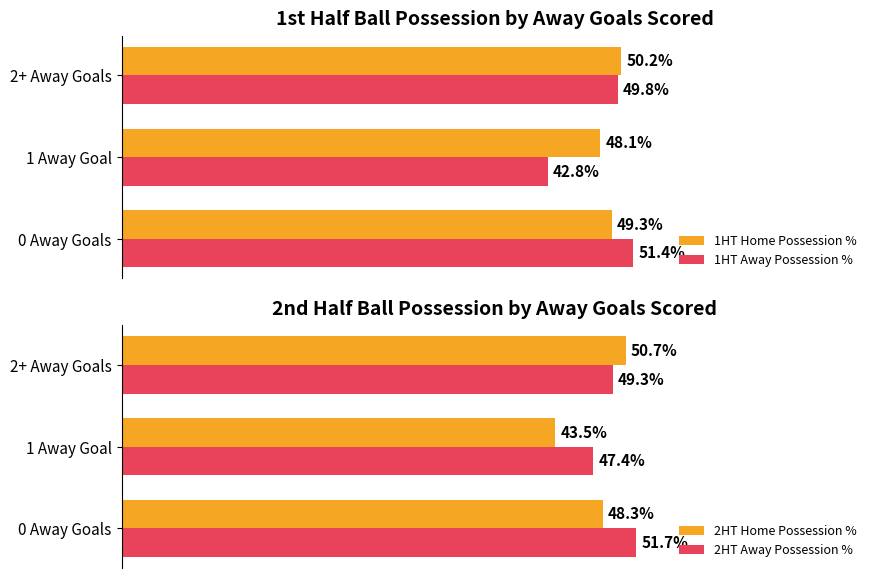

Which category has the highest value in the 1HT Home Possession % series?

2+ Away Goals